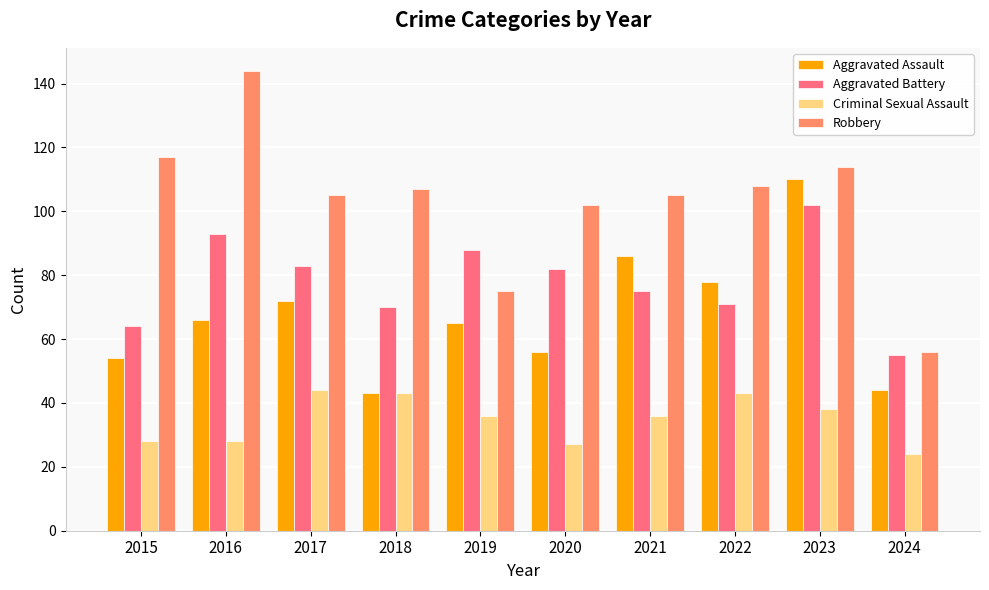

Is it true that Aggravated Assault equals 131 at 2022?

False